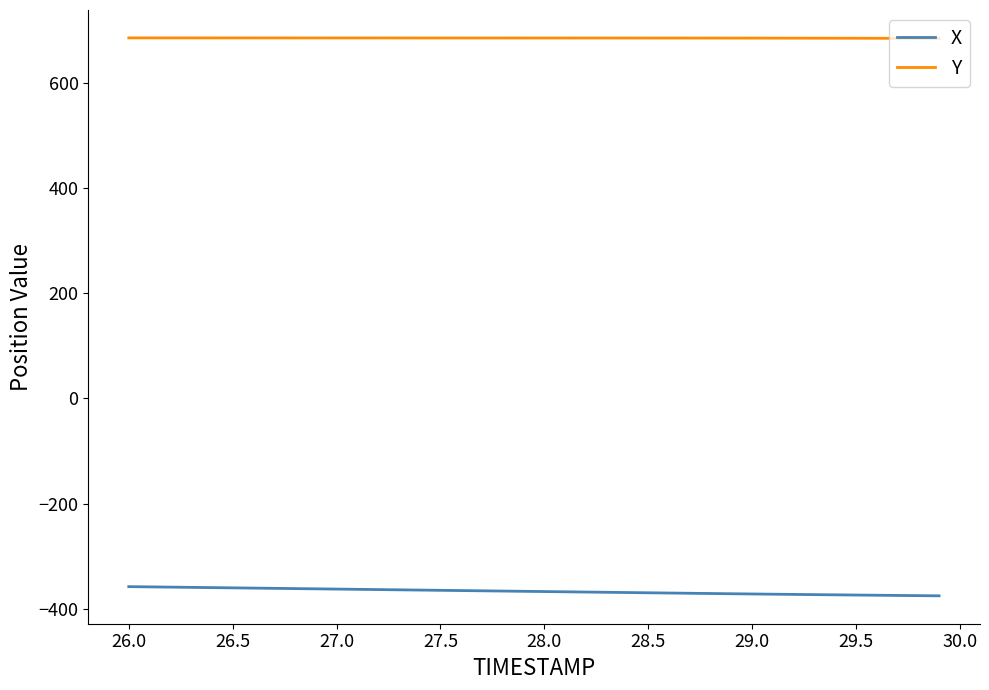

Which series has the largest total across all categories?

Y